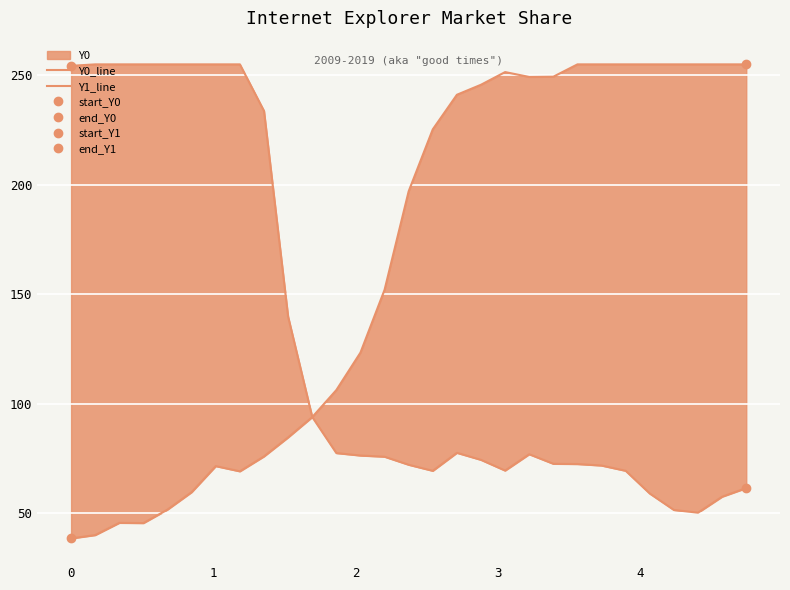

How many data points in Y0_line are above 197?

14